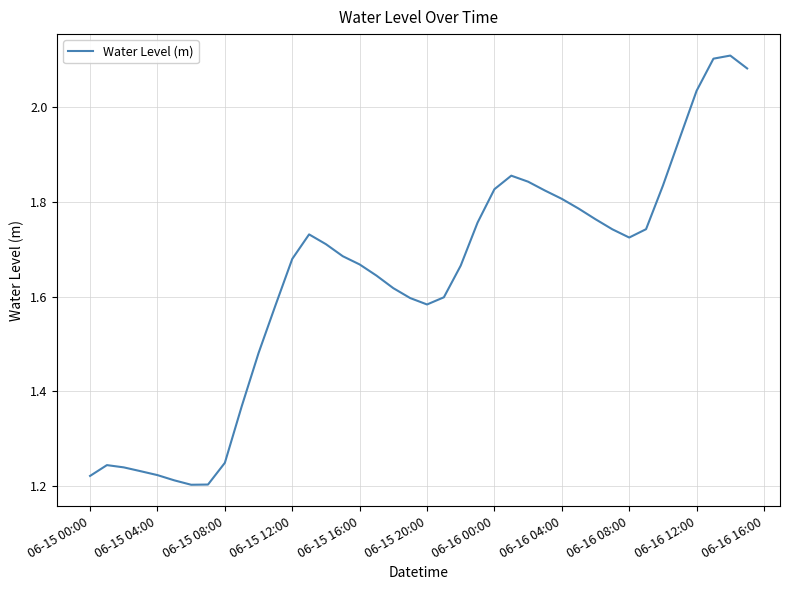

What is the difference between the maximum and minimum values?

0.9